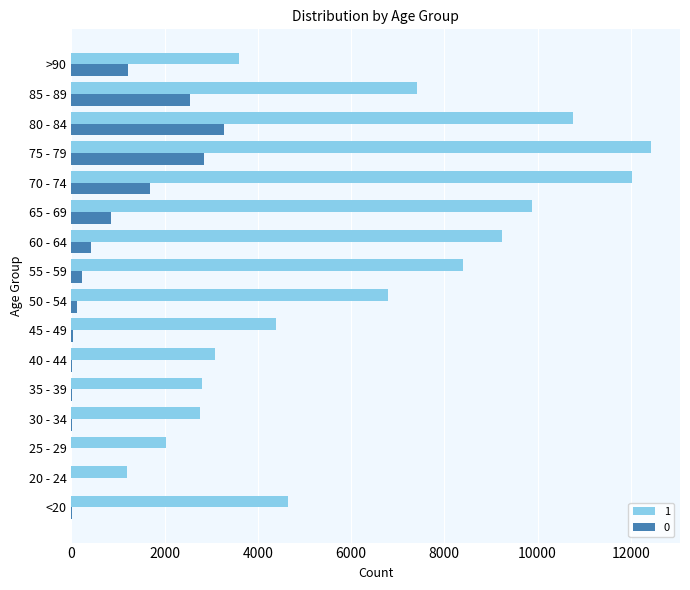

What is the highest value of the 0 series?

3273